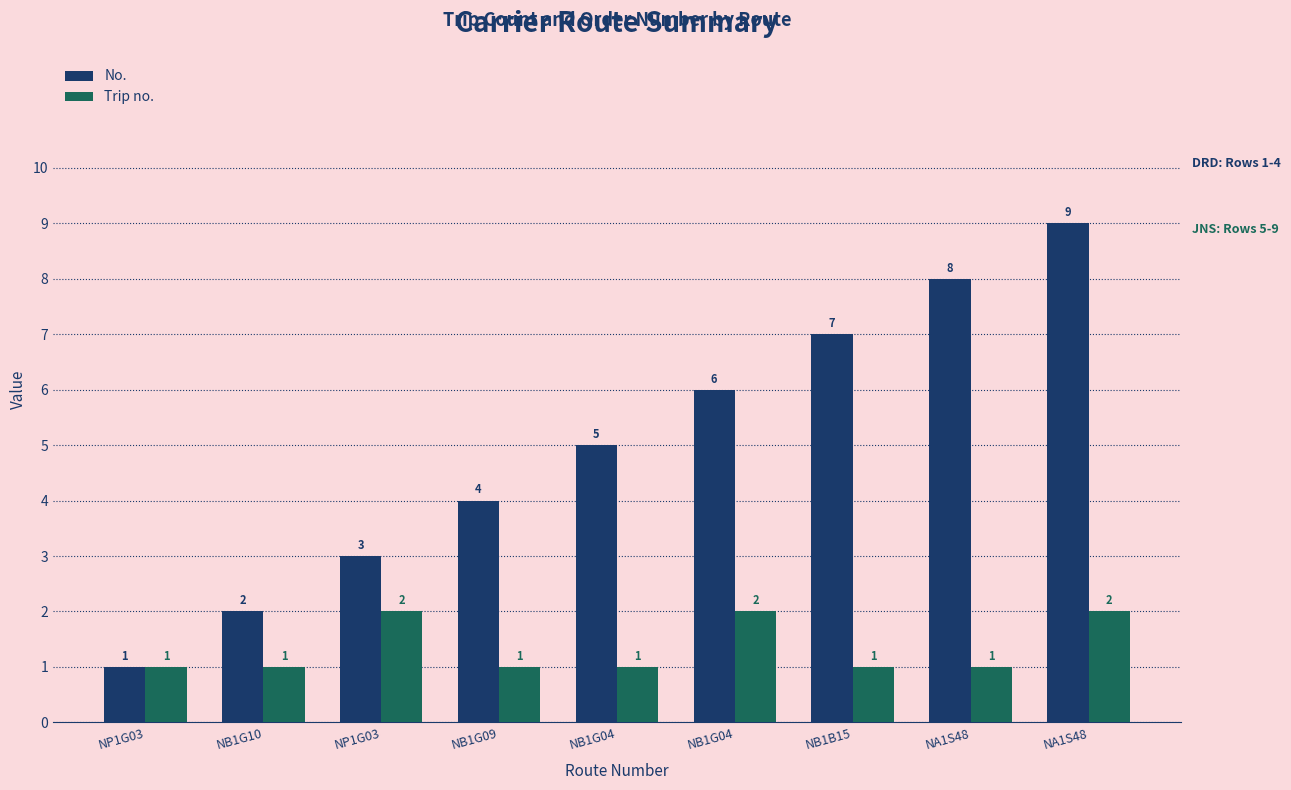

Are the bars horizontal?

No